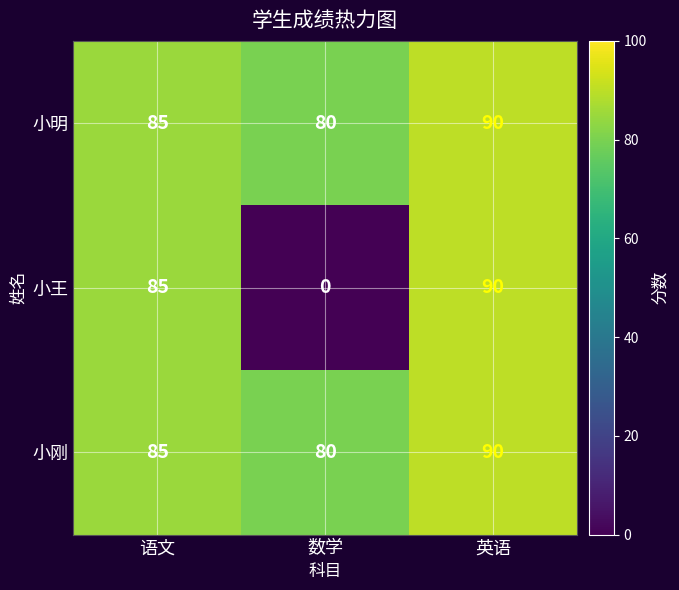

How many distinct data groups are displayed?

3